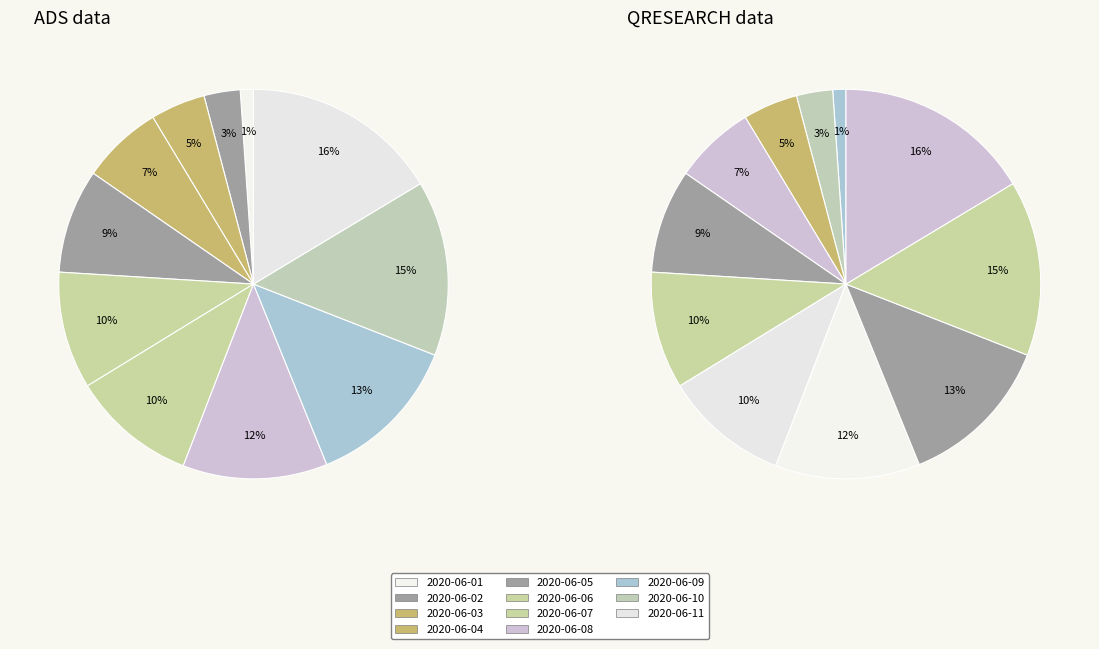

Approximately how many times larger is the value at 2020-06-04 compared to 2020-06-07?

0.6